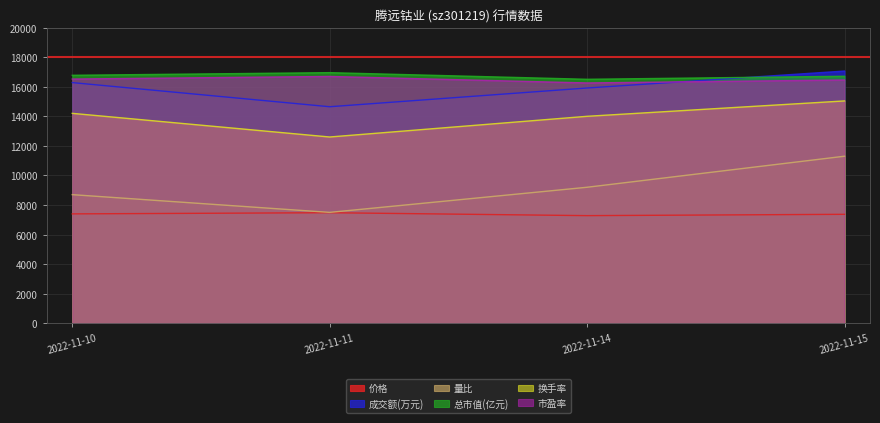

List the series in order of their peak value, highest first.

成交额(万元), 总市值(亿元), 市盈率, 换手率, 量比, 价格